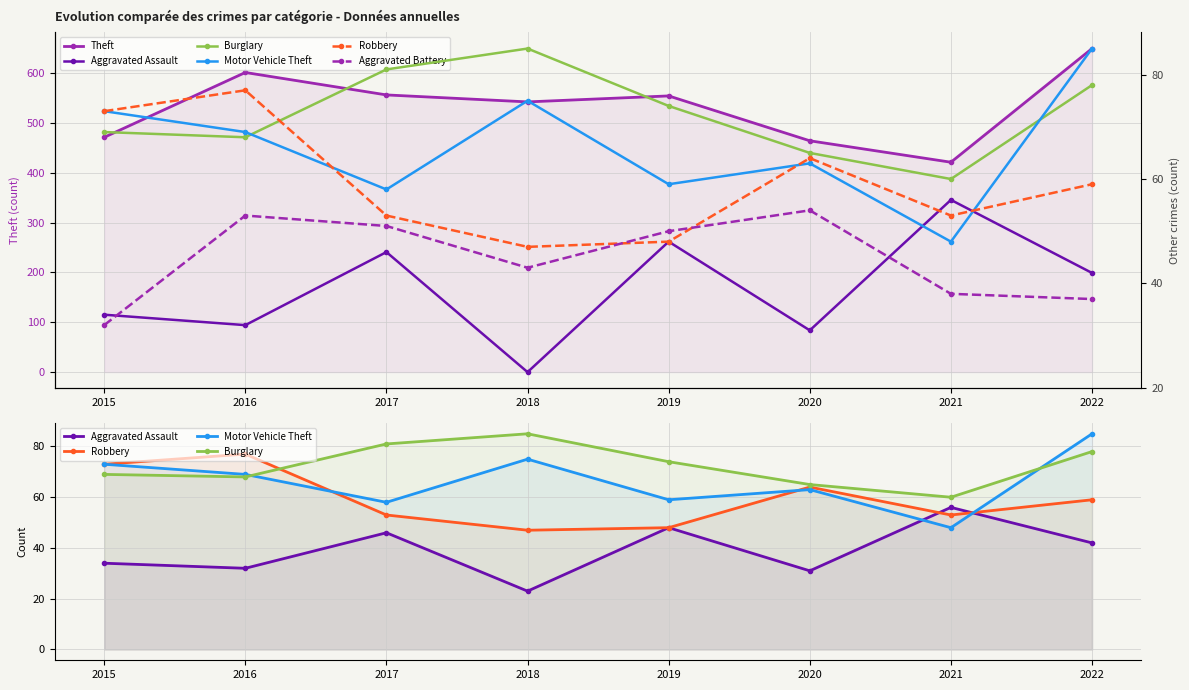

What is the greatest value displayed?

649